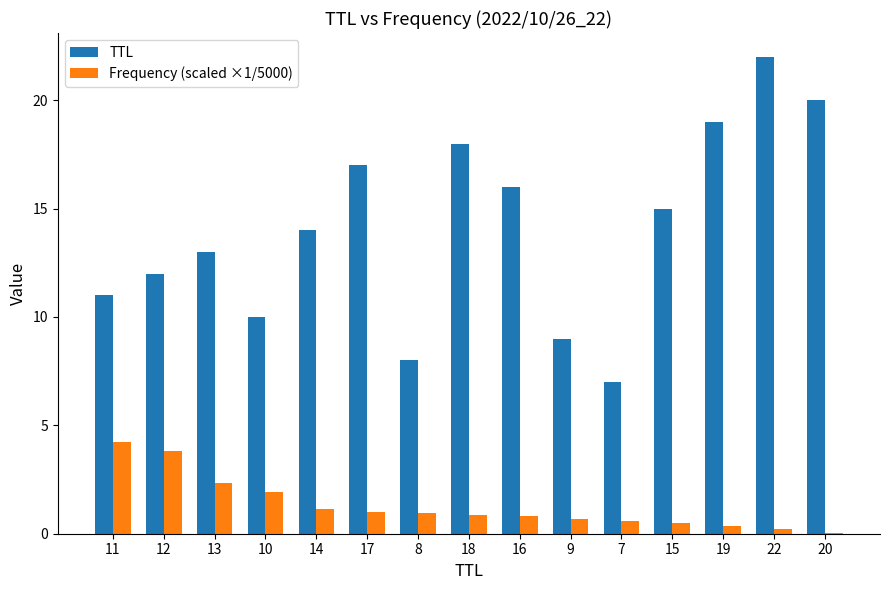

At which category is the sum across all series the highest?

22